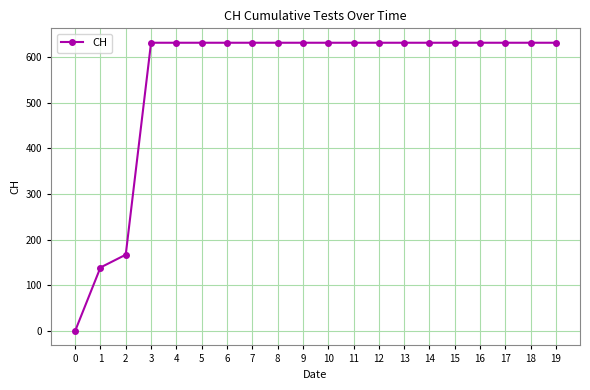

Reading left to right, what are all the values shown in this chart?

0	139	167	631	631	631	631	631	631	631	631	631	631	631	631	631	631	631	631	631